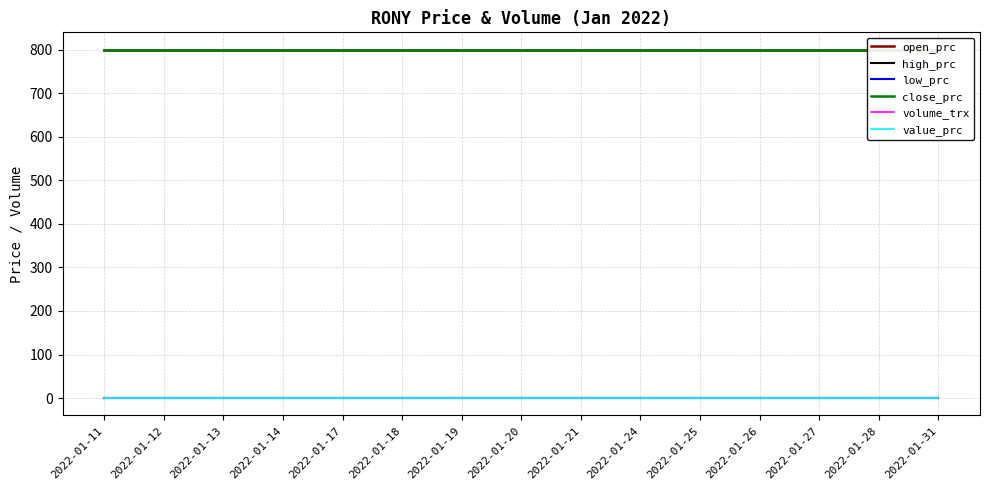

Reading right to left, list all the values displayed in this chart.

open_prc: 800	800	800	800	800	800	800	800	800	800	800	800	800	800	800
high_prc: 0	0	0	0	0	0	0	0	0	0	0	0	0	0	0
low_prc: 0	0	0	0	0	0	0	0	0	0	0	0	0	0	0
close_prc: 800	800	800	800	800	800	800	800	800	800	800	800	800	800	800
volume_trx: 0	0	0	0	0	0	0	0	0	0	0	0	0	0	0
value_prc: 0	0	0	0	0	0	0	0	0	0	0	0	0	0	0